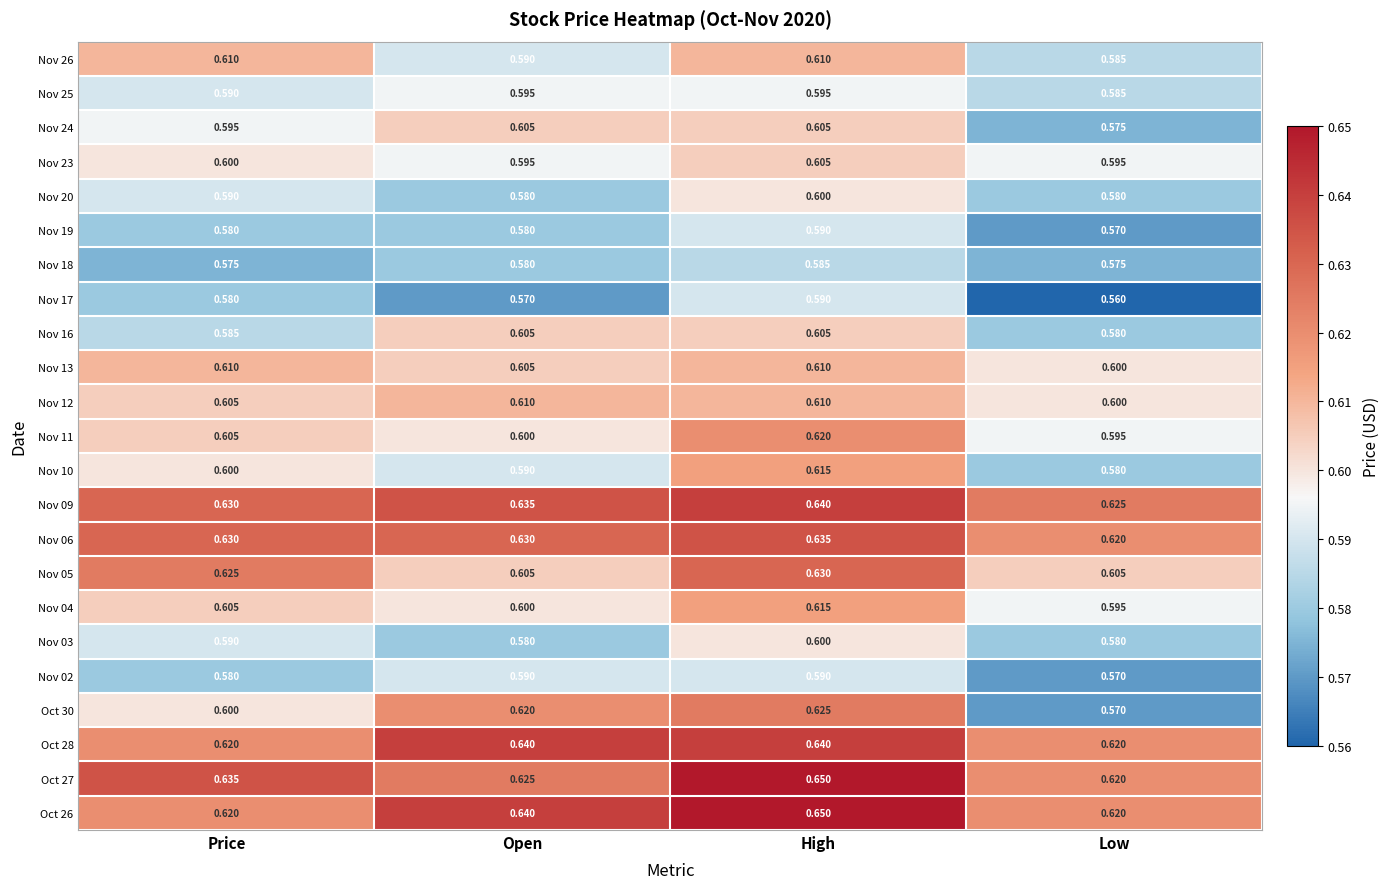

At which label is Nov 19 closest to 0?

Low